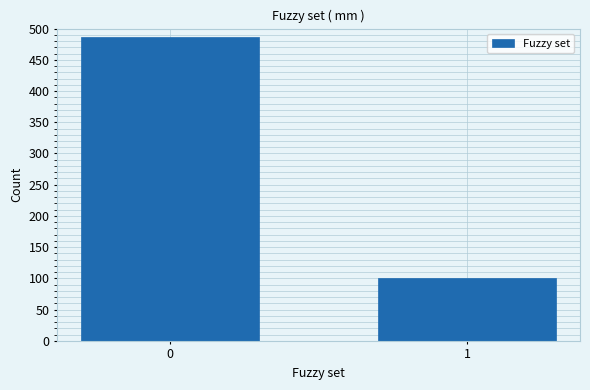

Reading left to right, transcribe all the data shown in this chart.

0=486	1=101